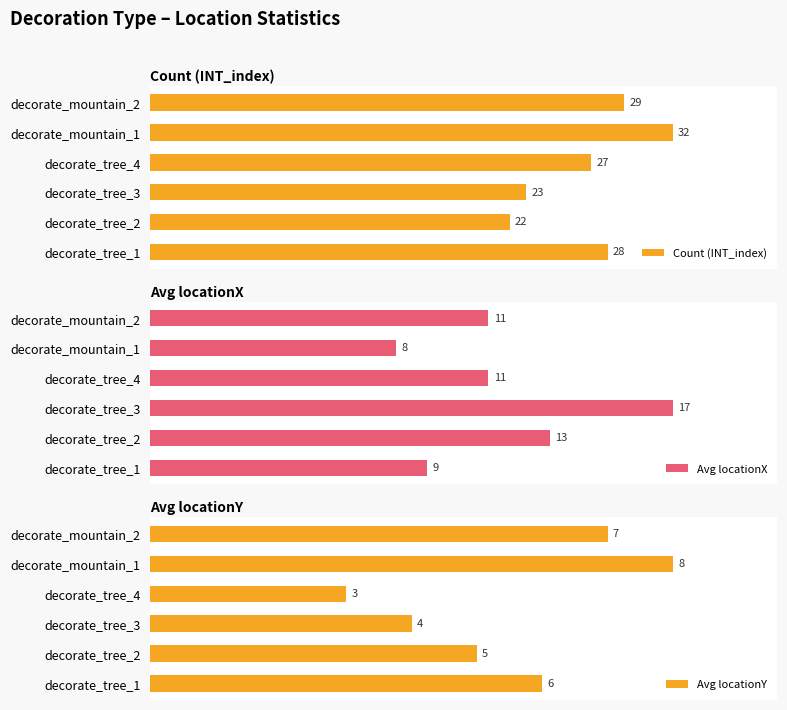

Which series has the largest range (max minus min)?

Avg locationY